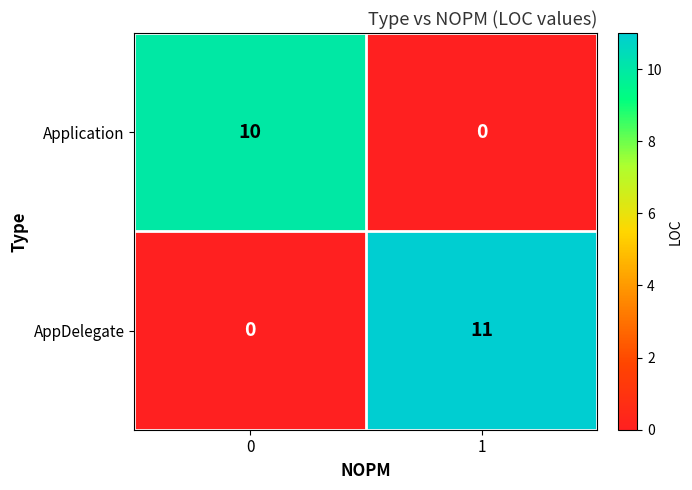

How many data points does each series have?

2